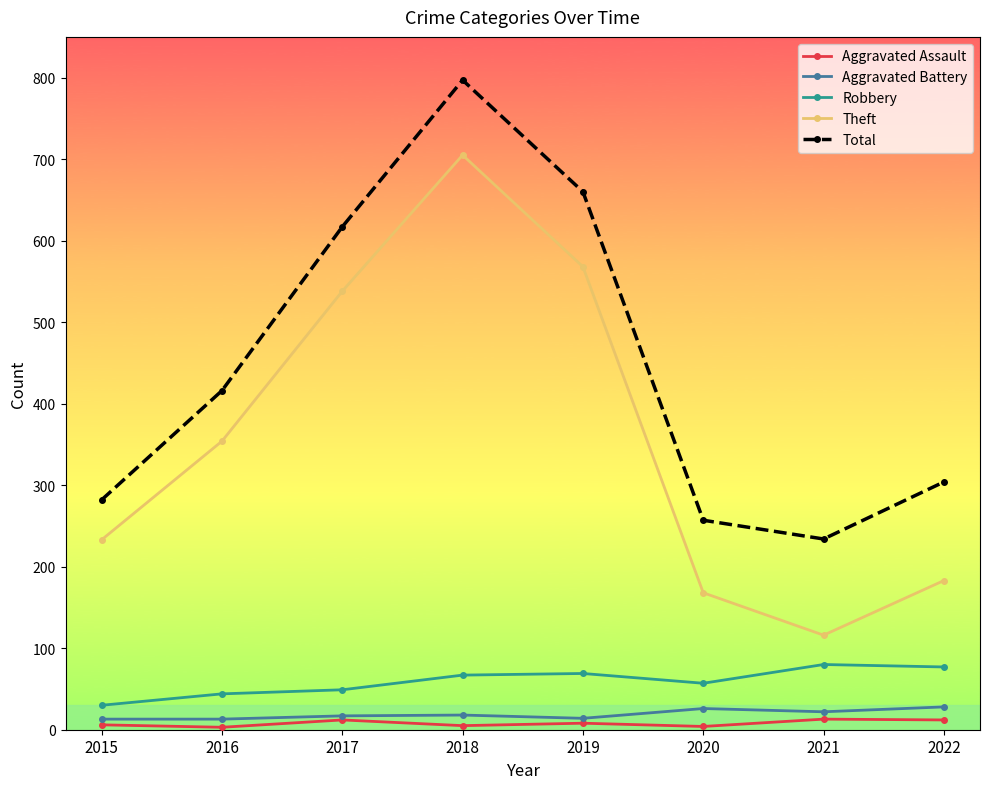

At 2020, list the series in order from largest to smallest.

Total, Theft, Robbery, Aggravated Battery, Aggravated Assault